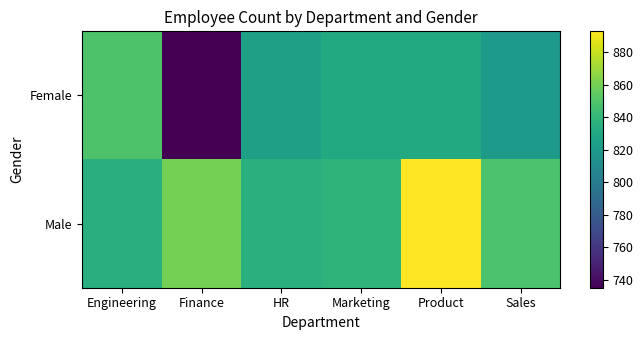

What is the spread (max minus min) of values at HR?

10